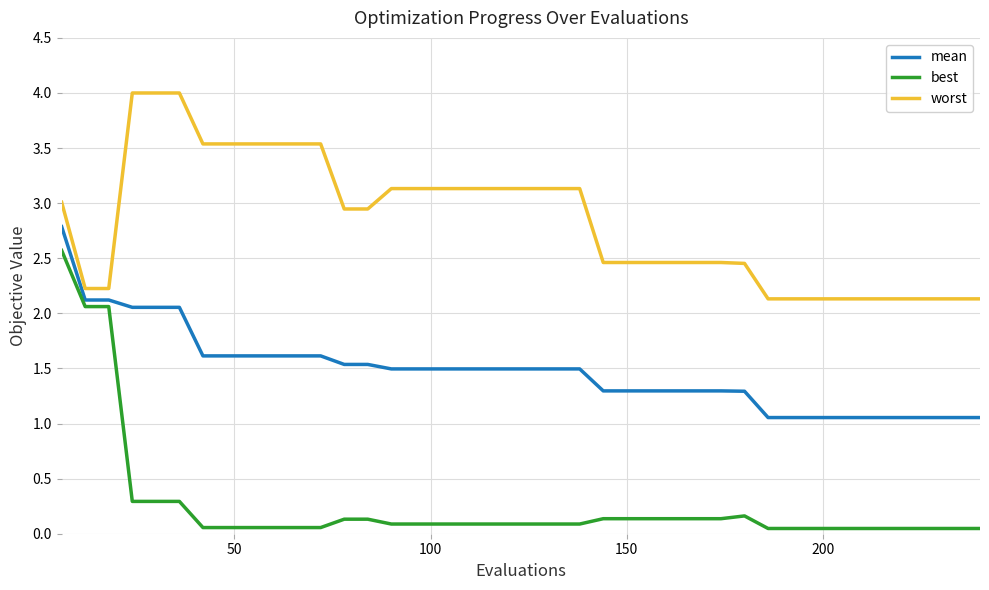

What is the highest value of the worst series?

4.0